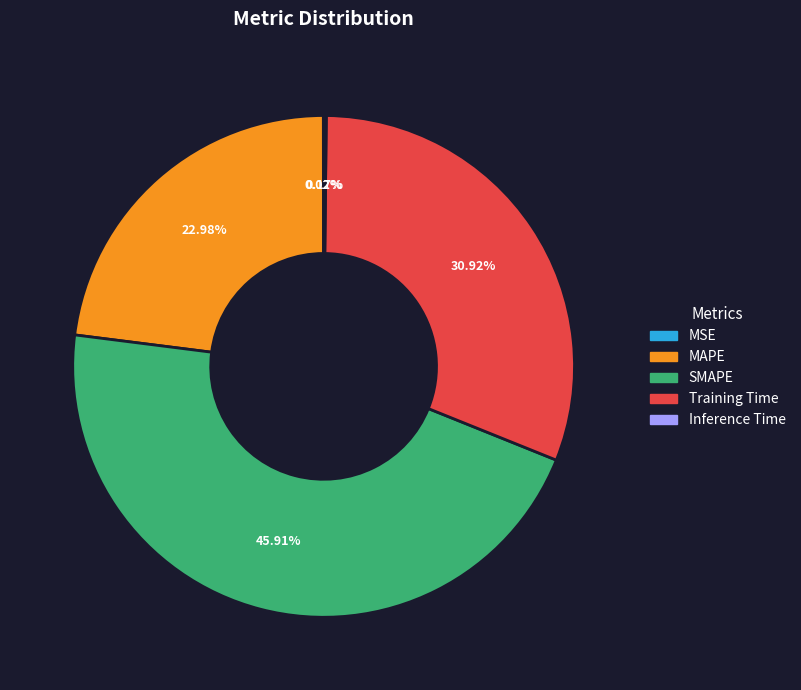

Is there any slice that represents more than half of the pie?

No